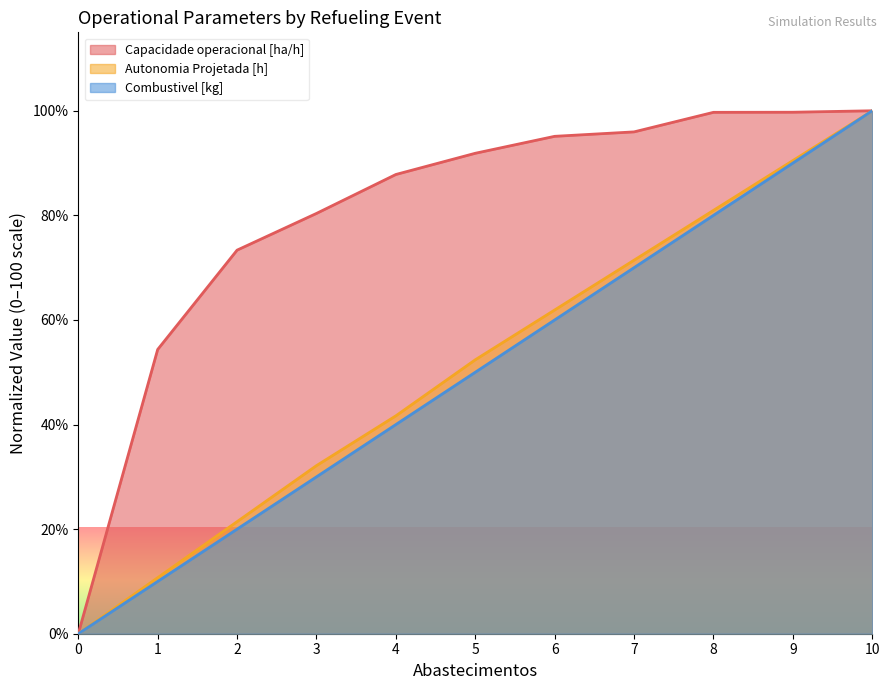

Does the chart display data point markers on the line(s)?

No